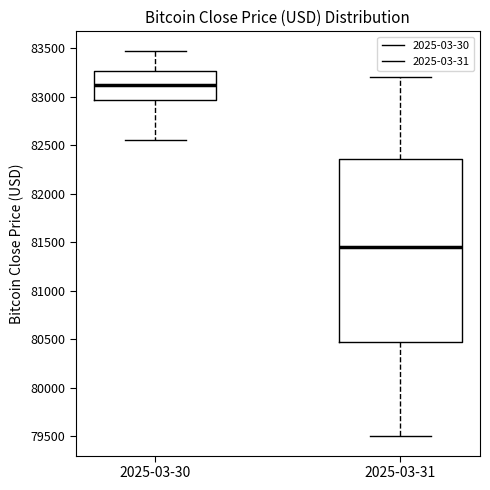

Reading left to right, transcribe this box plot: for each box, give where its median line is, the range the box spans, and where its two whiskers end, as read against the y-axis. The values are not printed on the chart, so give them approximately, as read against the axis.

2025-03-30: median 83150, box 82950 to 83250, whiskers 82550 to 83450
2025-03-31: median 81450, box 80500 to 82350, whiskers 79500 to 83200